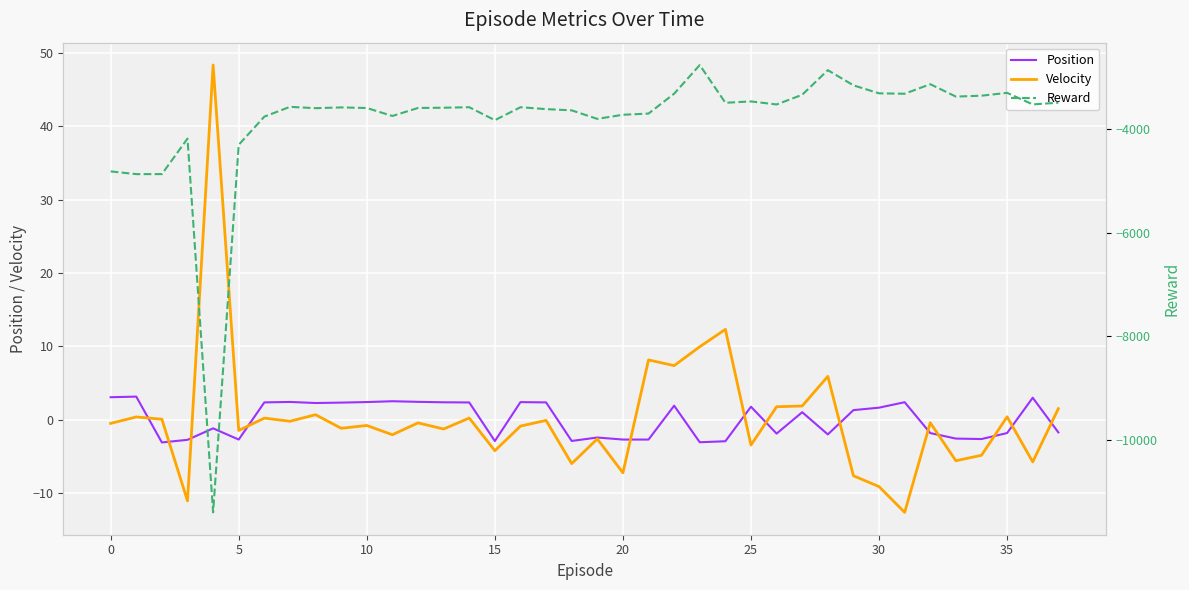

How many negative values does the Position series have?

18